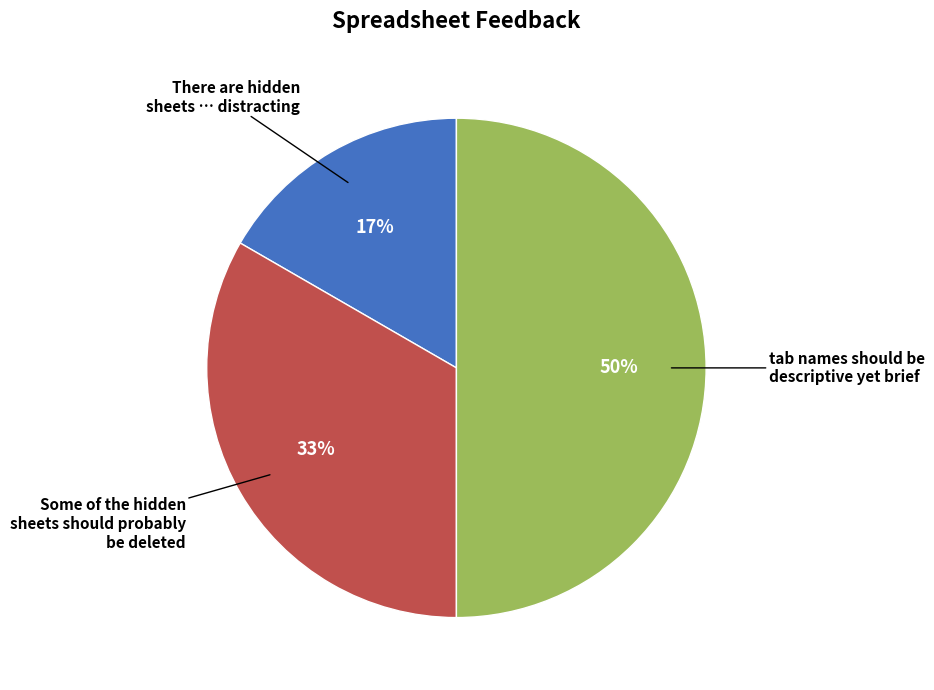

Count the number of slices in the pie.

3